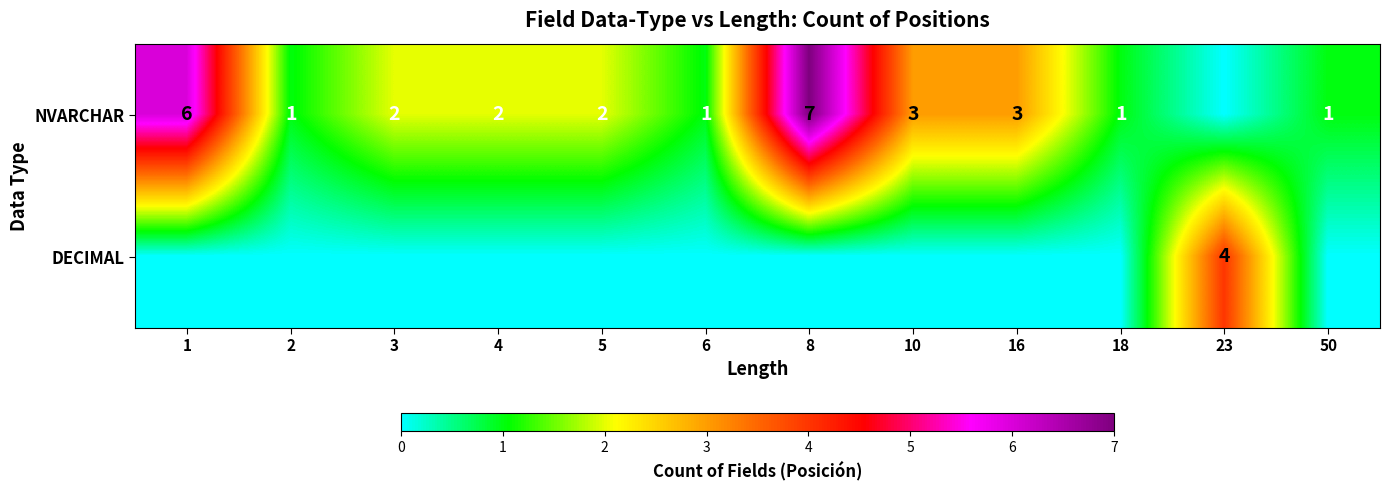

The value of NVARCHAR at 18 is 1. True or false?

True